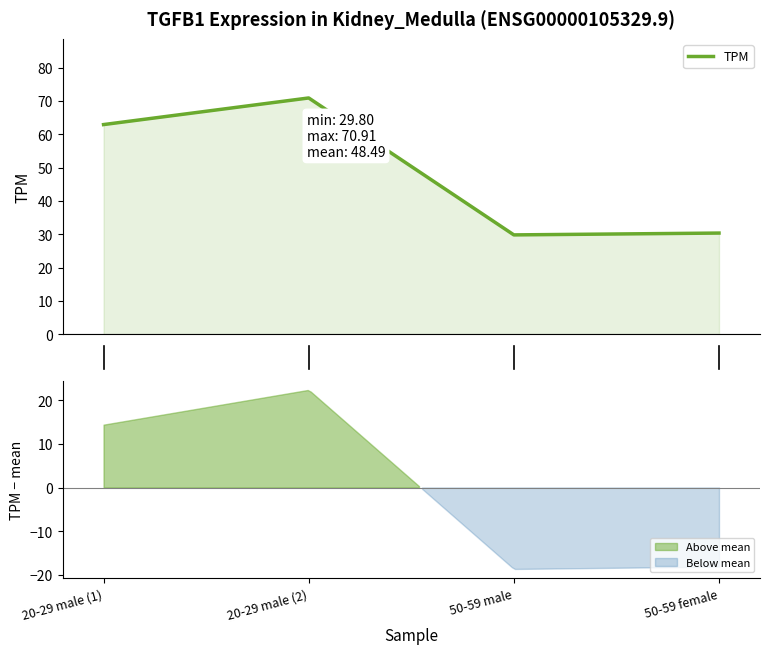

What is the sum of all values?

194.0